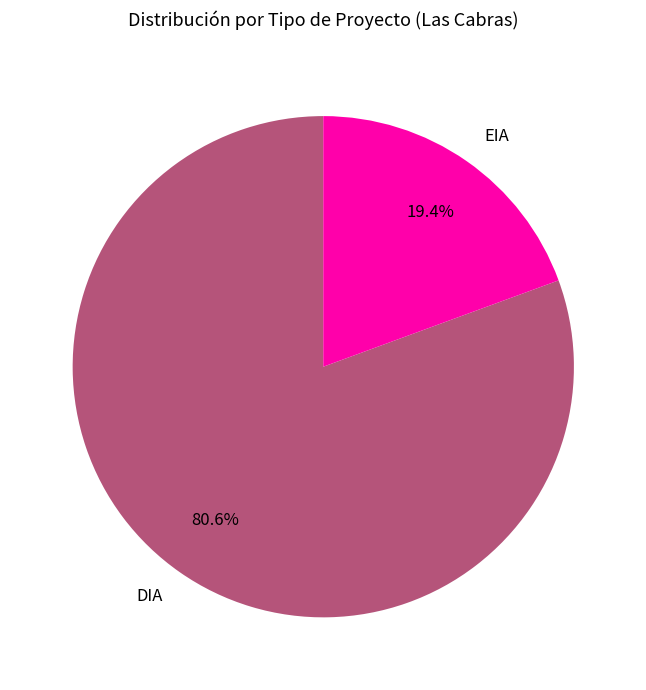

What is the majority slice?

DIA